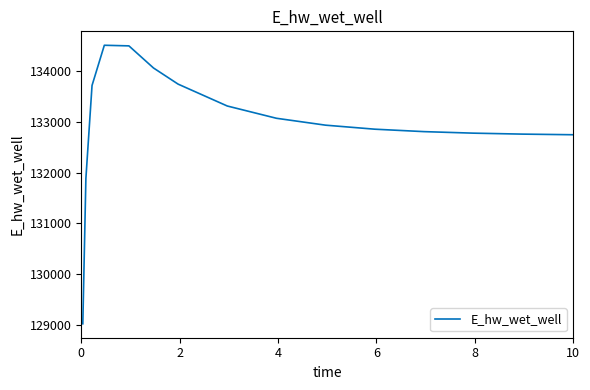

What is the maximum value shown in the chart?

134507.6